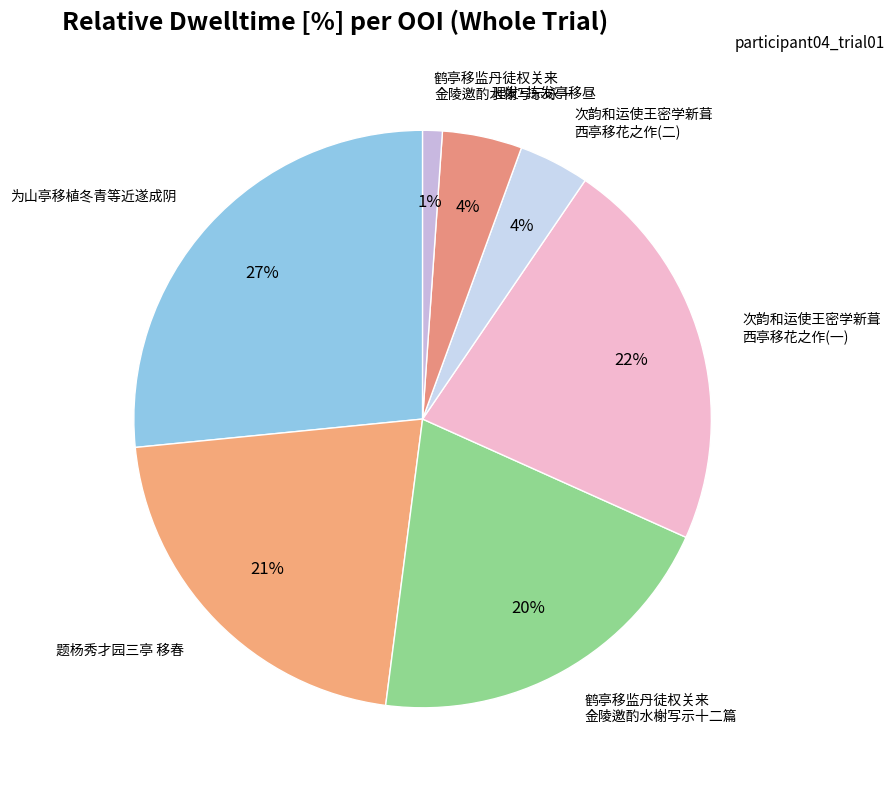

Count the number of slices in the pie.

7